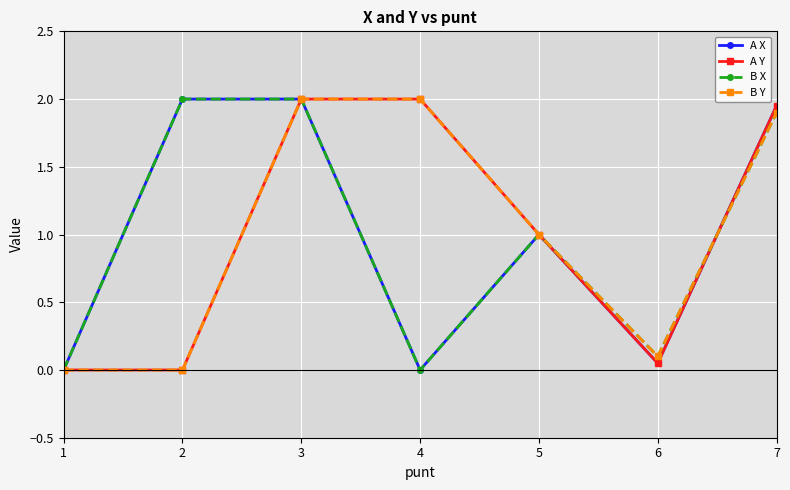

Between 4 and 6, which series saw the biggest shift?

A Y